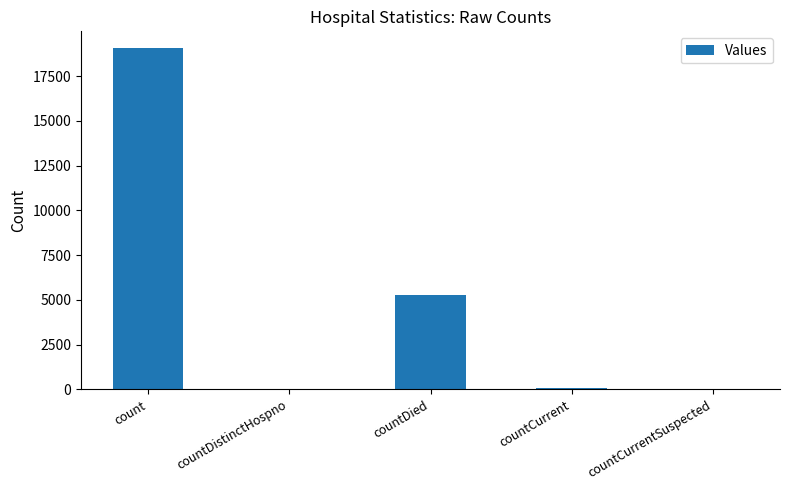

True or false: the data shows 35 at countDistinctHospno.

True